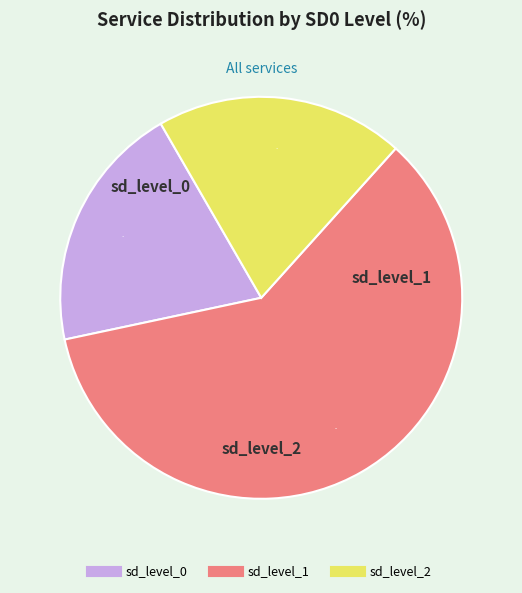

To the nearest percent, what is the difference between the largest and smallest slice percentages?

40%